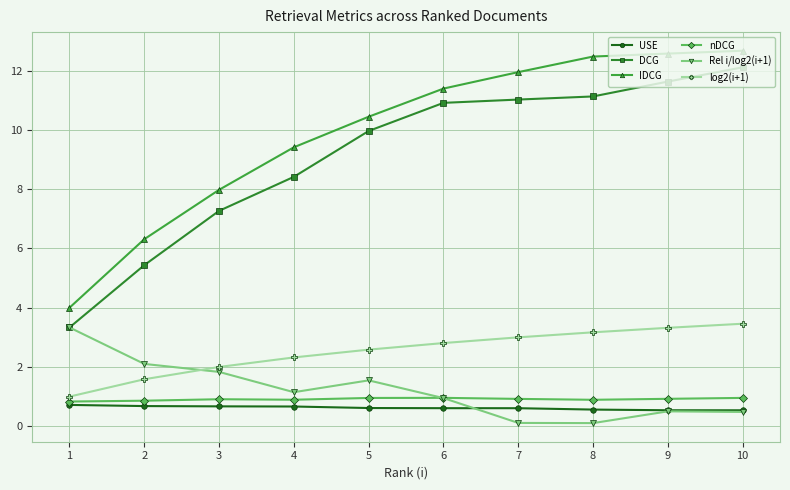

List the series in order of their peak value, lowest first.

USE, nDCG, Rel i/log2(i+1), log2(i+1), DCG, IDCG